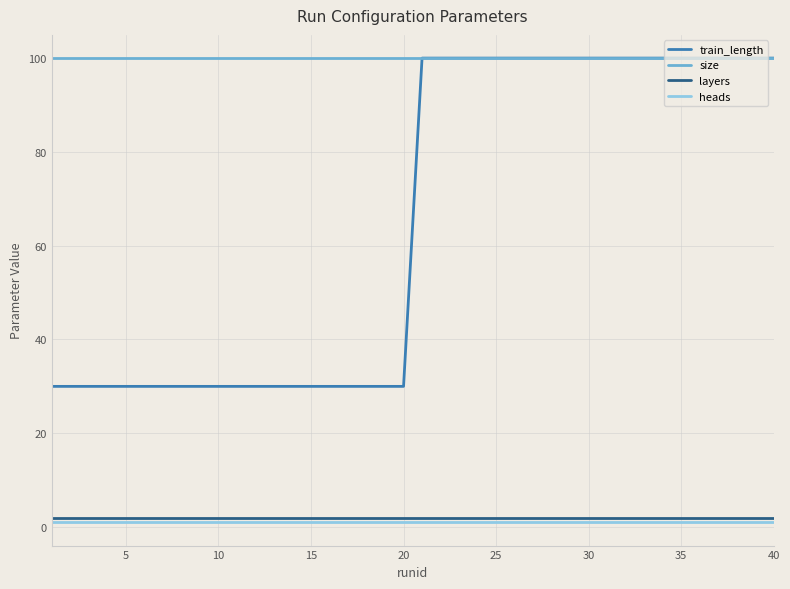

Which series has the largest range (max minus min)?

train_length